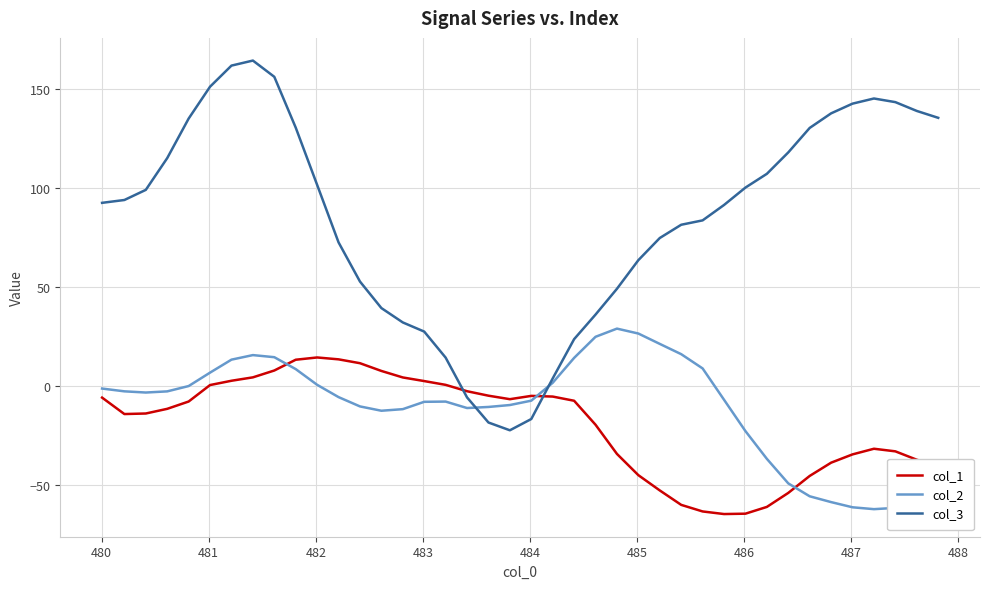

What is the difference between the maximum and minimum values in the col_3 series?

186.9